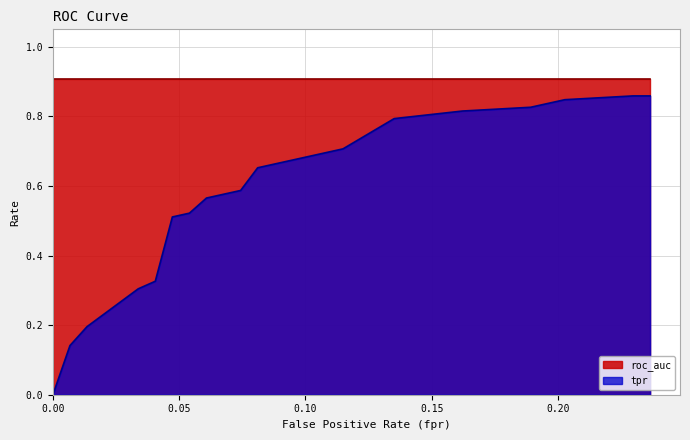

Which category has the highest value across all series?

0.2297297297297297